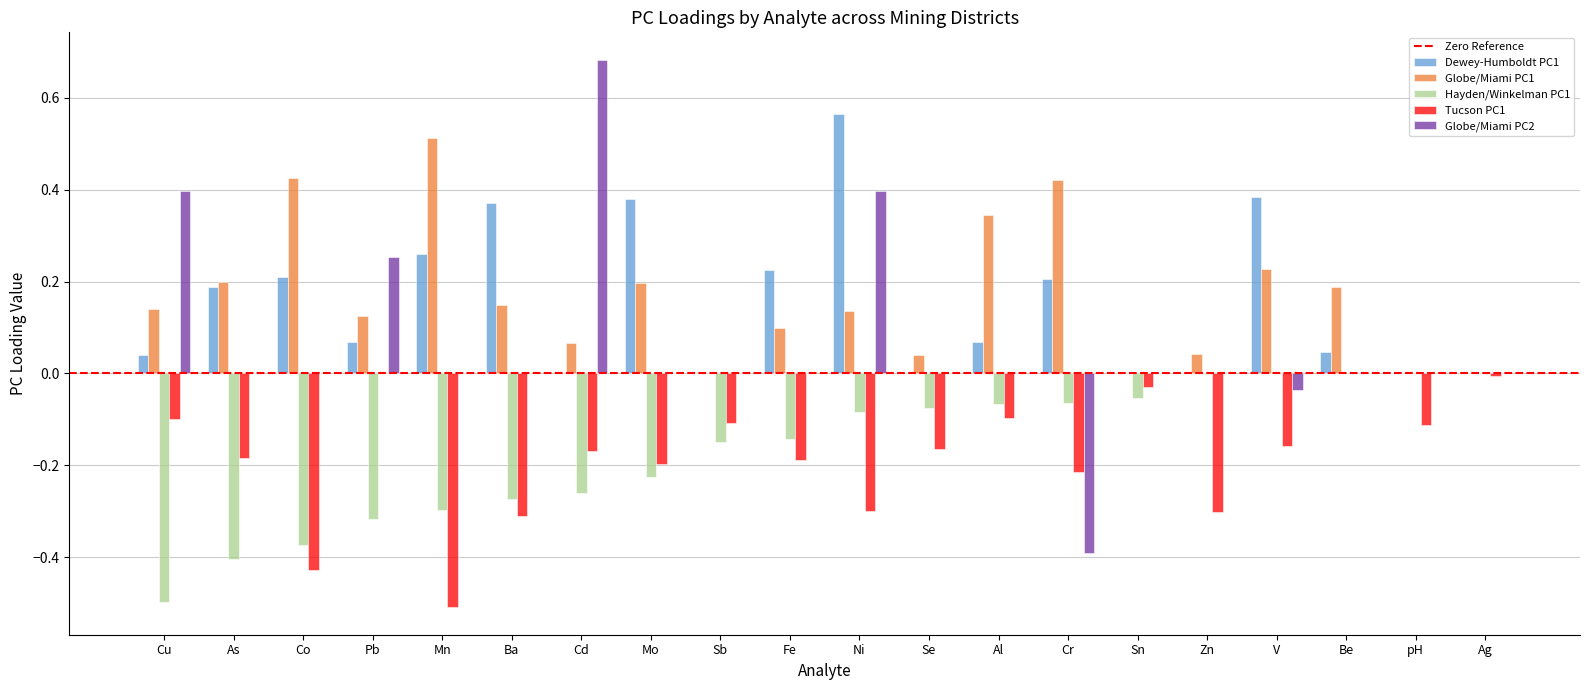

Which category has the highest value across all series?

Cd